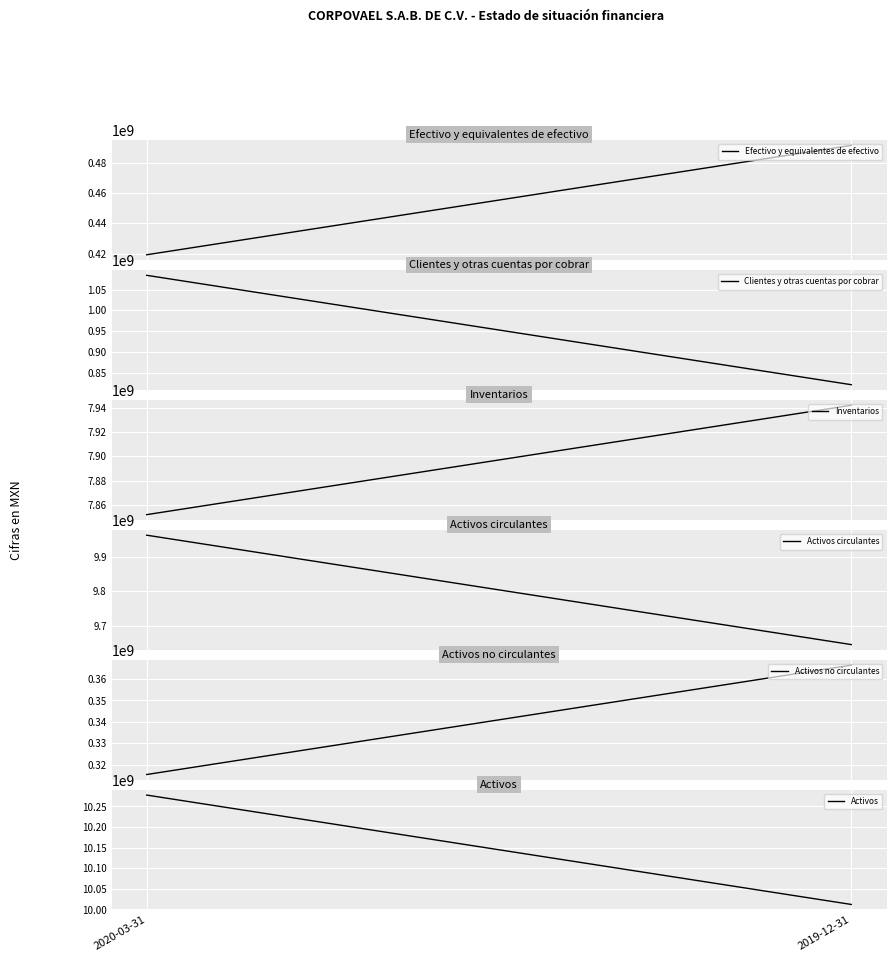

At how many categories does at least one series exceed 3256121281?

2